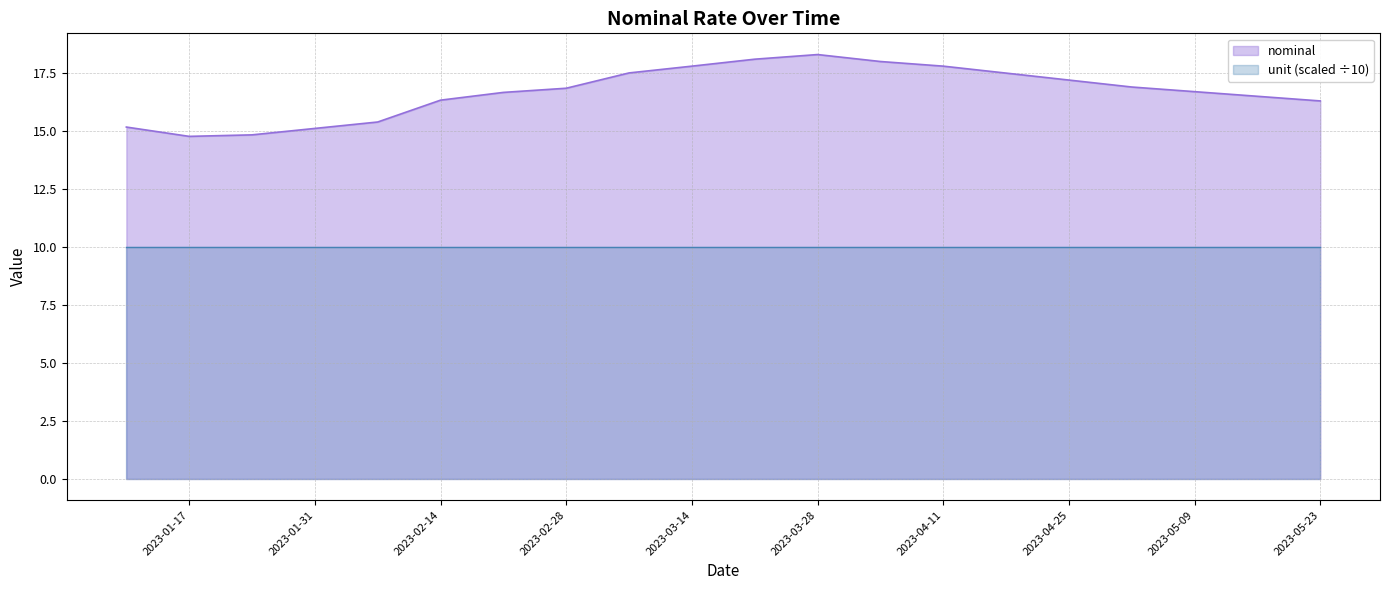

How many values are below 16?

5